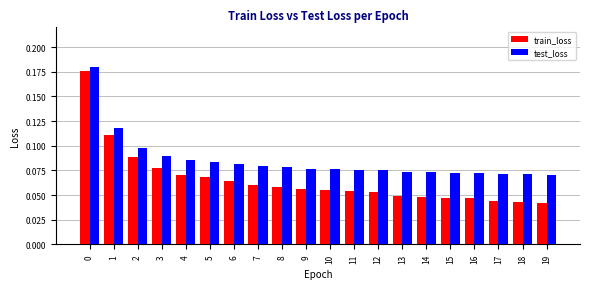

How many train_loss values are between 0 and 1?

20